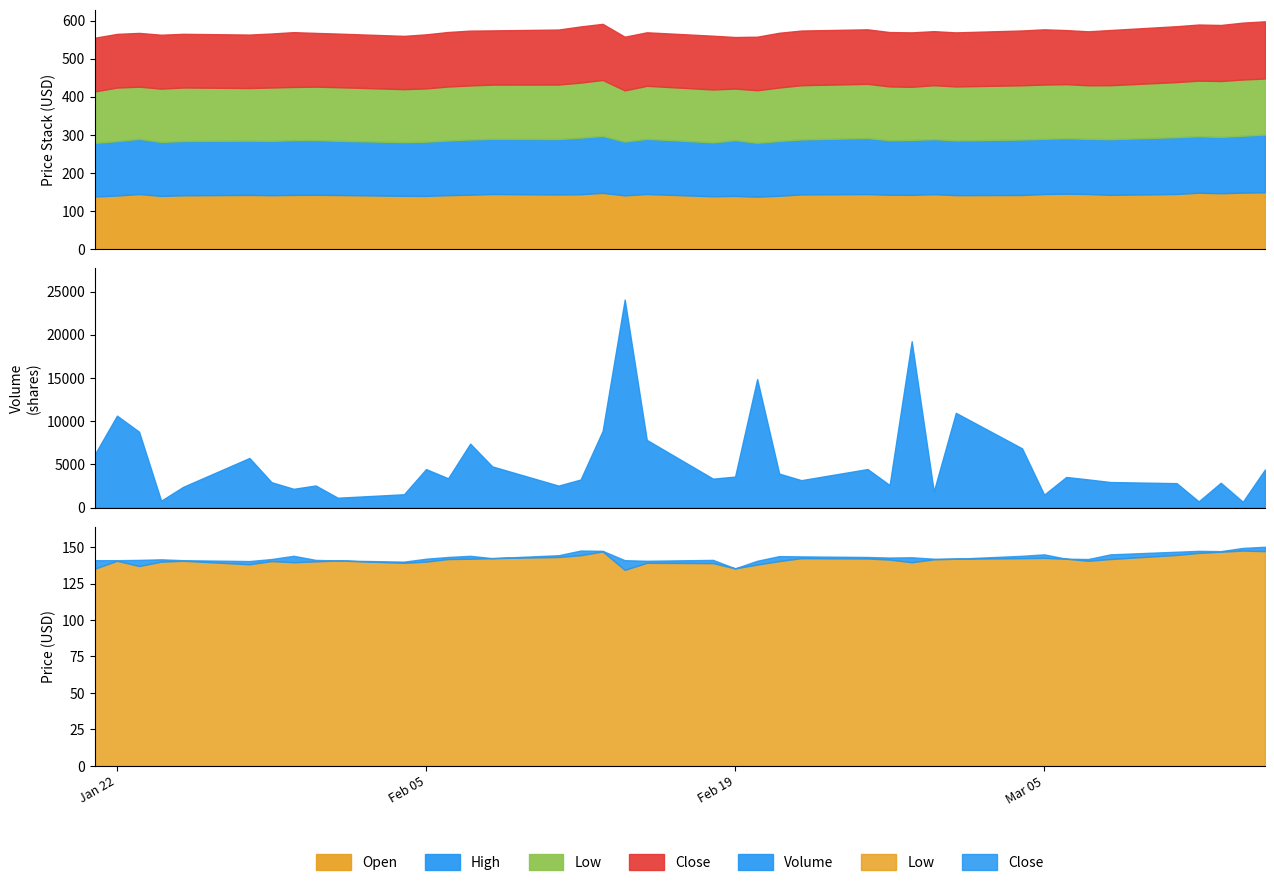

How many interior local valleys does the High series have?

10